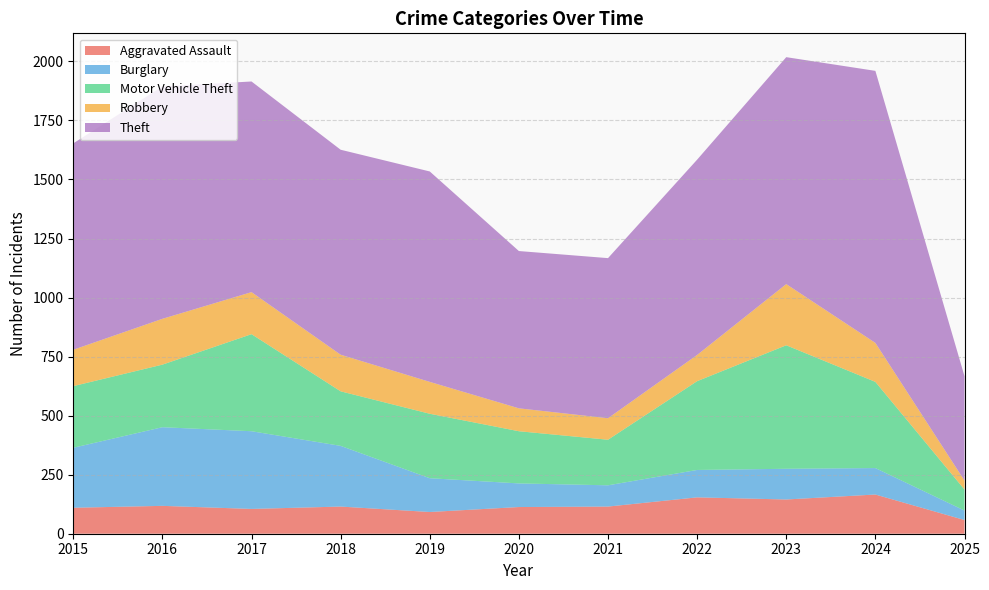

Reading right to left, what are all the values shown in this chart?

Aggravated Assault: 58	166	145	154	115	113	92	115	105	118	110
Burglary: 40	112	130	116	90	100	143	257	329	333	254
Motor Vehicle Theft: 89	365	523	376	193	221	273	231	411	265	261
Robbery: 38	165	259	111	91	97	135	155	178	194	154
Theft: 442	1152	961	827	678	666	891	868	892	984	874